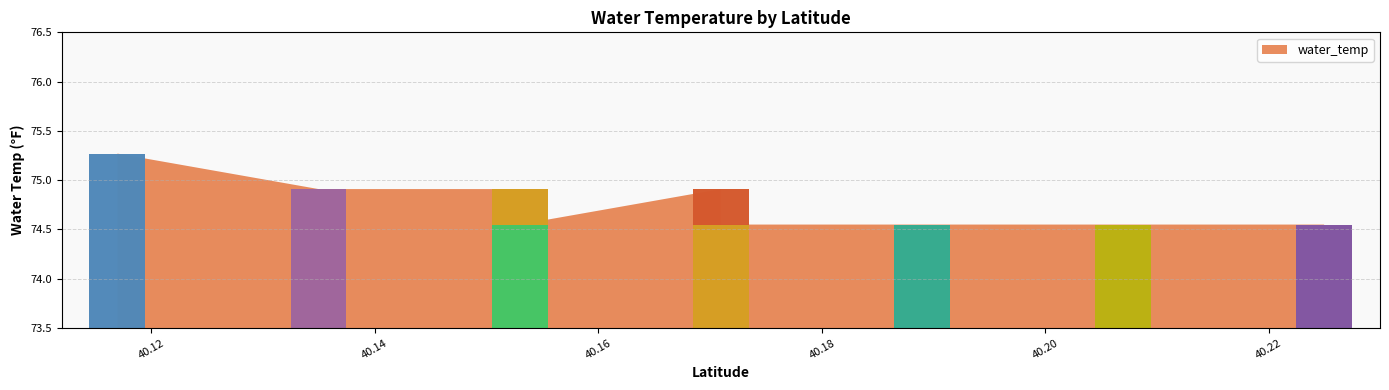

What is the greatest value displayed?

75.3